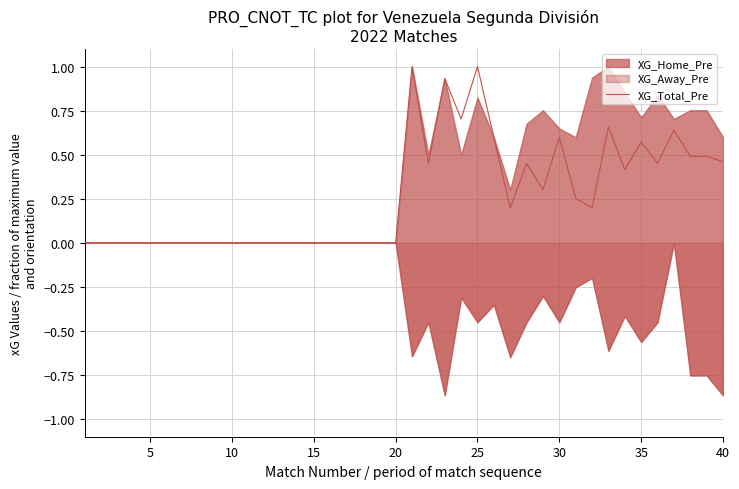

What is the maximum value for XG_Total_Pre?

1.0